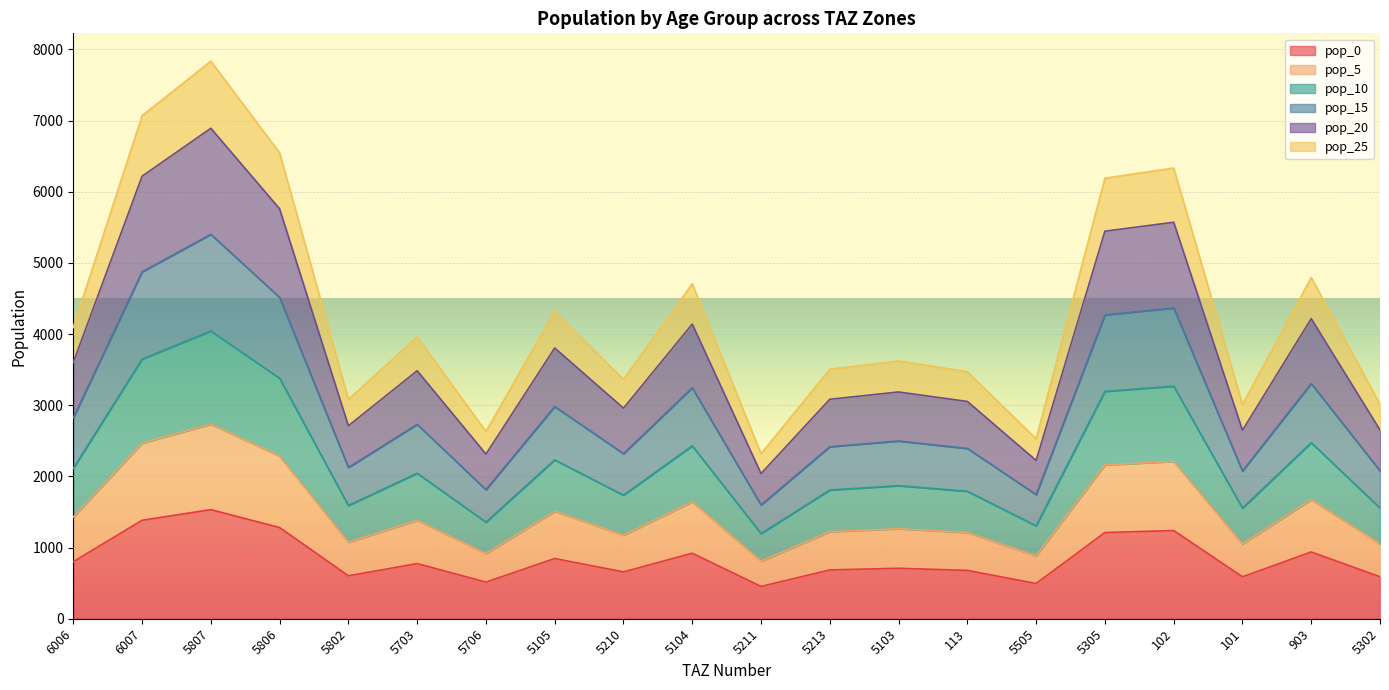

Reading left to right, transcribe all the data shown in this chart.

pop_0: 801.1	1383.3	1533.2	1281.5	603.2	775.2	514.7	846.4	658.3	921.2	453.7	686.1	708.9	679.2	494.9	1211.5	1239.5	589.1	938.1	589.9
pop_5: 1429.0	2467.5	2734.9	2285.7	1075.9	1382.8	918.0	1509.6	1174.1	1643.2	809.3	1223.8	1264.5	1211.6	882.8	2161.0	2210.8	1050.8	1673.4	1052.1
pop_10: 2112.7	3648.0	4043.3	3379.3	1590.6	2044.4	1357.2	2231.9	1735.9	2429.3	1196.5	1809.2	1869.4	1791.2	1305.2	3195.0	3268.6	1553.5	2474.0	1555.5
pop_15: 2822.7	4874.0	5402.3	4515.1	2125.2	2731.5	1813.3	2982.0	2319.3	3245.8	1598.7	2417.3	2497.7	2393.2	1743.9	4268.8	4367.2	2075.7	3305.5	2078.3
pop_20: 3601.3	6218.4	6892.3	5760.5	2711.4	3484.9	2313.5	3804.6	2959.0	4141.0	2039.7	3084.1	3186.7	3053.3	2223.9	5446.2	5571.7	2648.2	4217.2	2651.5
pop_25: 4093.8	7068.8	7834.9	6548.2	3082.2	3961.5	2629.9	4324.9	3363.7	4707.3	2318.6	3505.8	3622.5	3470.9	2528.1	6191.0	6333.7	3010.3	4793.9	3014.1